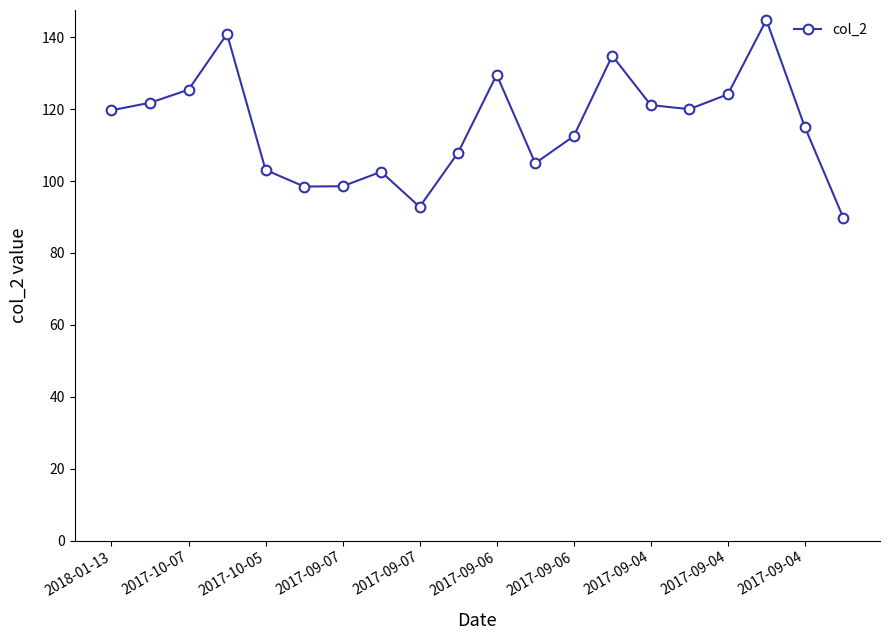

True or false: there are more than 1 points higher than both neighbors.

True